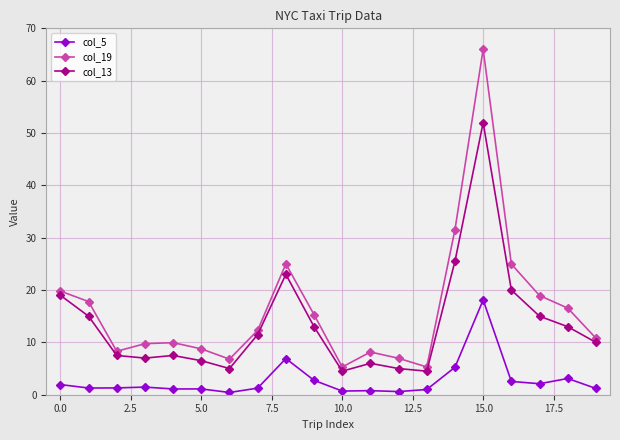

Rank the series by their average value, from highest to lowest.

col_19, col_13, col_5